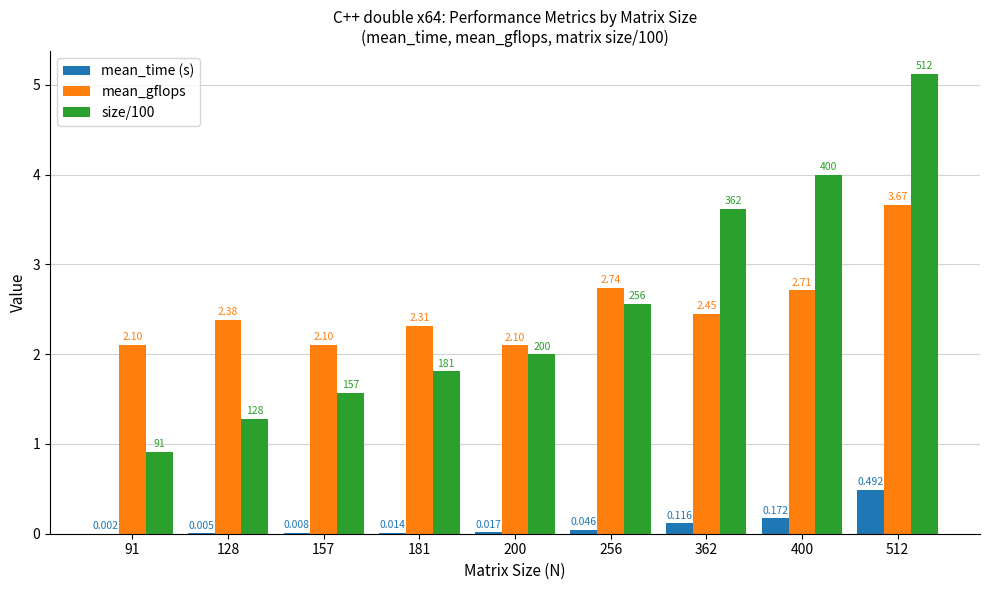

What is the difference between the highest and lowest values at 200?

2.1